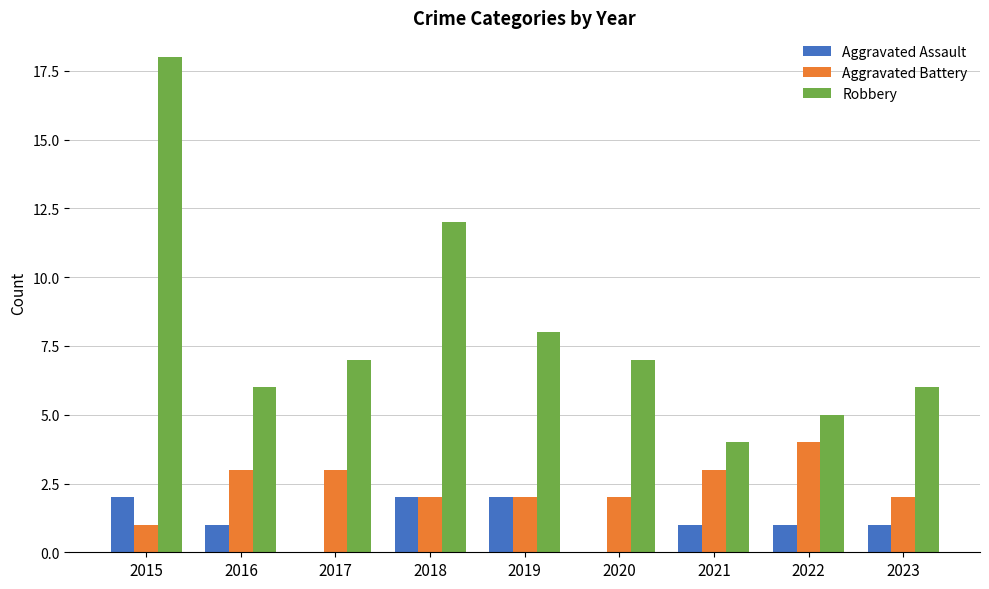

Where is Robbery nearest to the value 11?

2018